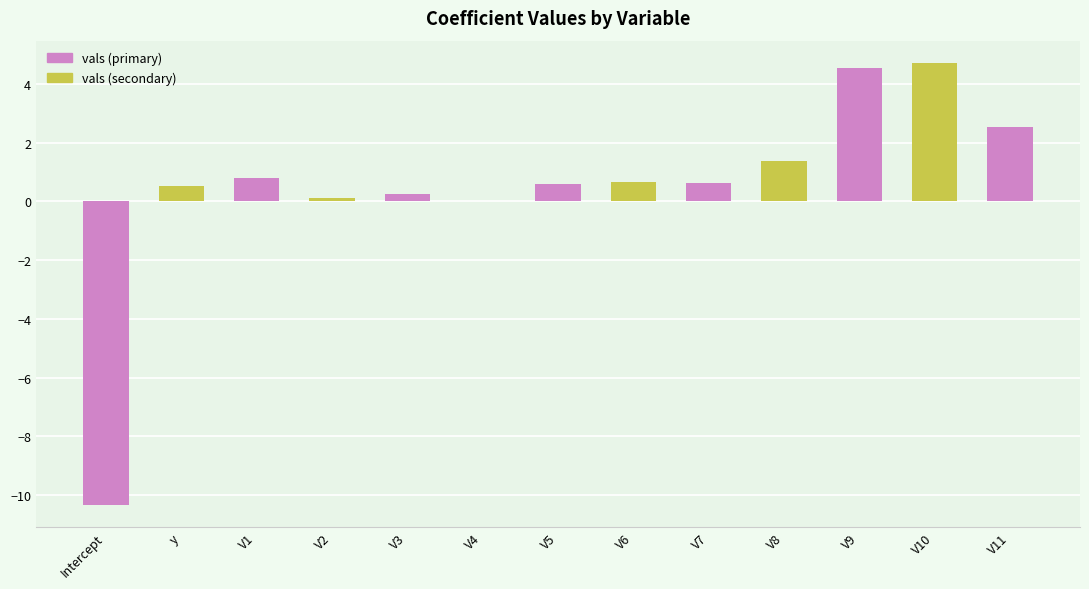

What is the label of the 1st bar from the right?

V11